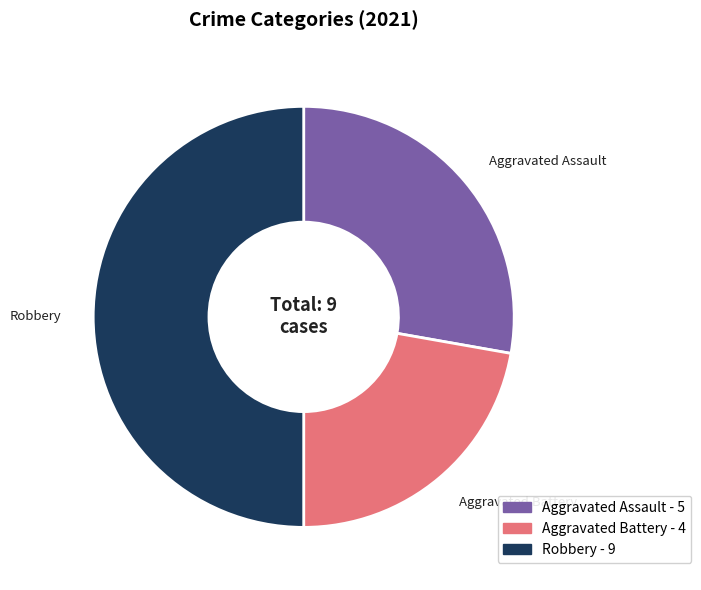

What is the ratio of the value at Aggravated Battery to the value at Robbery?

0.4